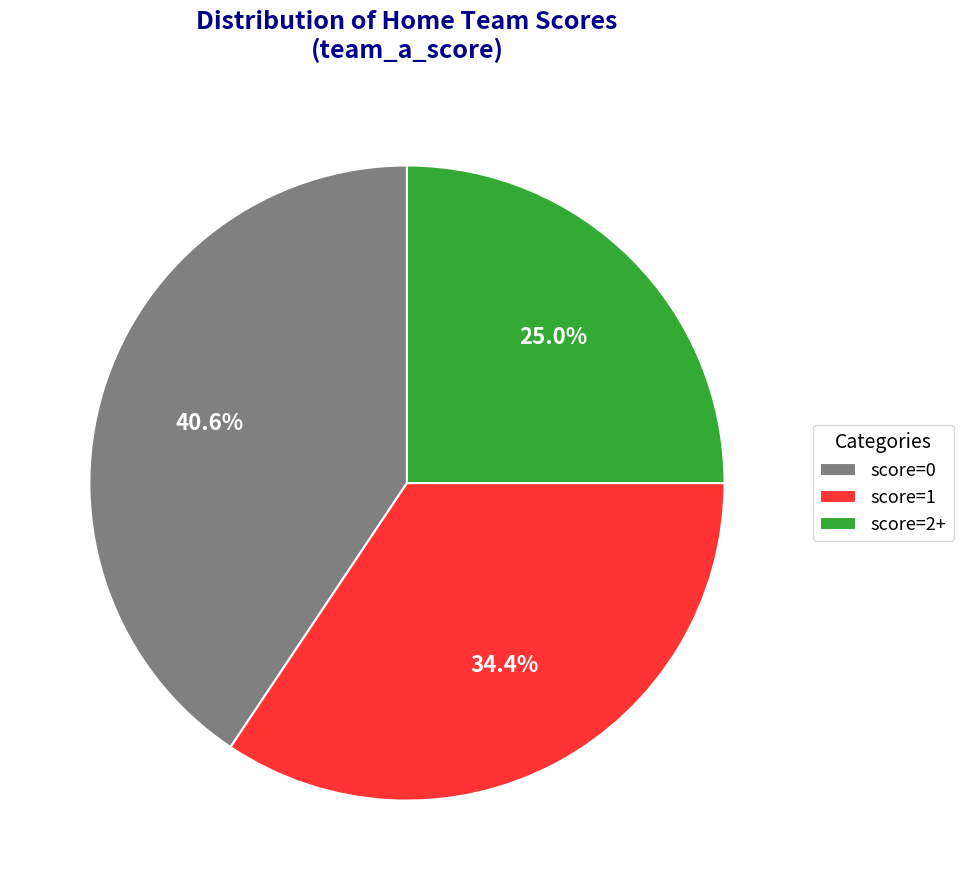

Is there a majority slice in this chart?

No